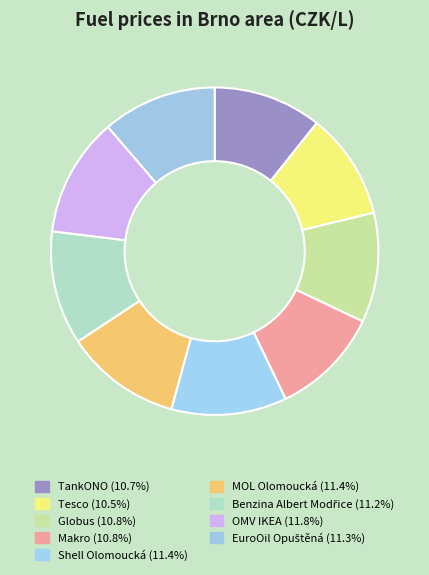

Between Benzina Albert Modřice and Makro, which is larger?

Benzina Albert Modřice